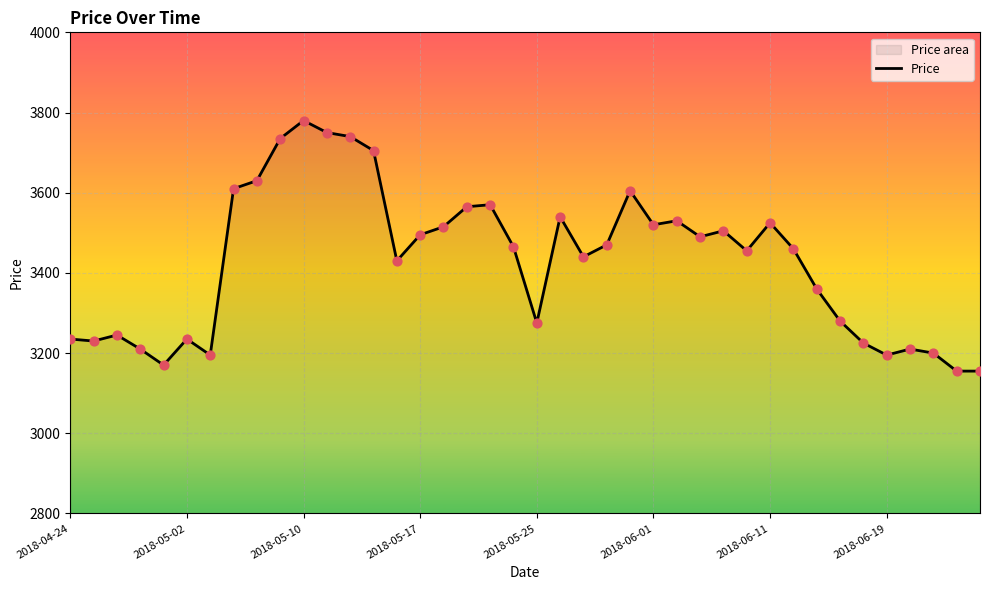

What is the change in value from 9 to 36?

-525